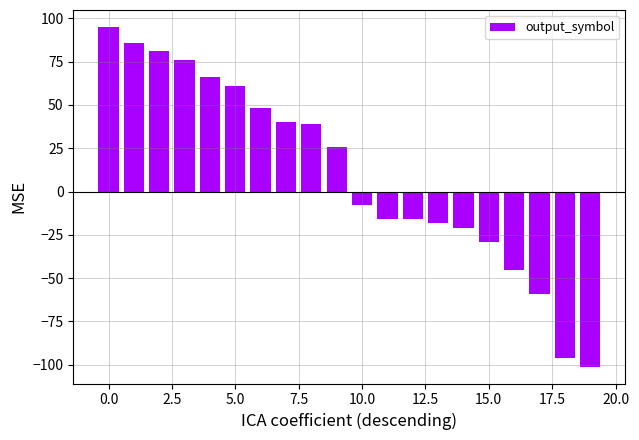

What is the value of the 17th bar from the left?

-45